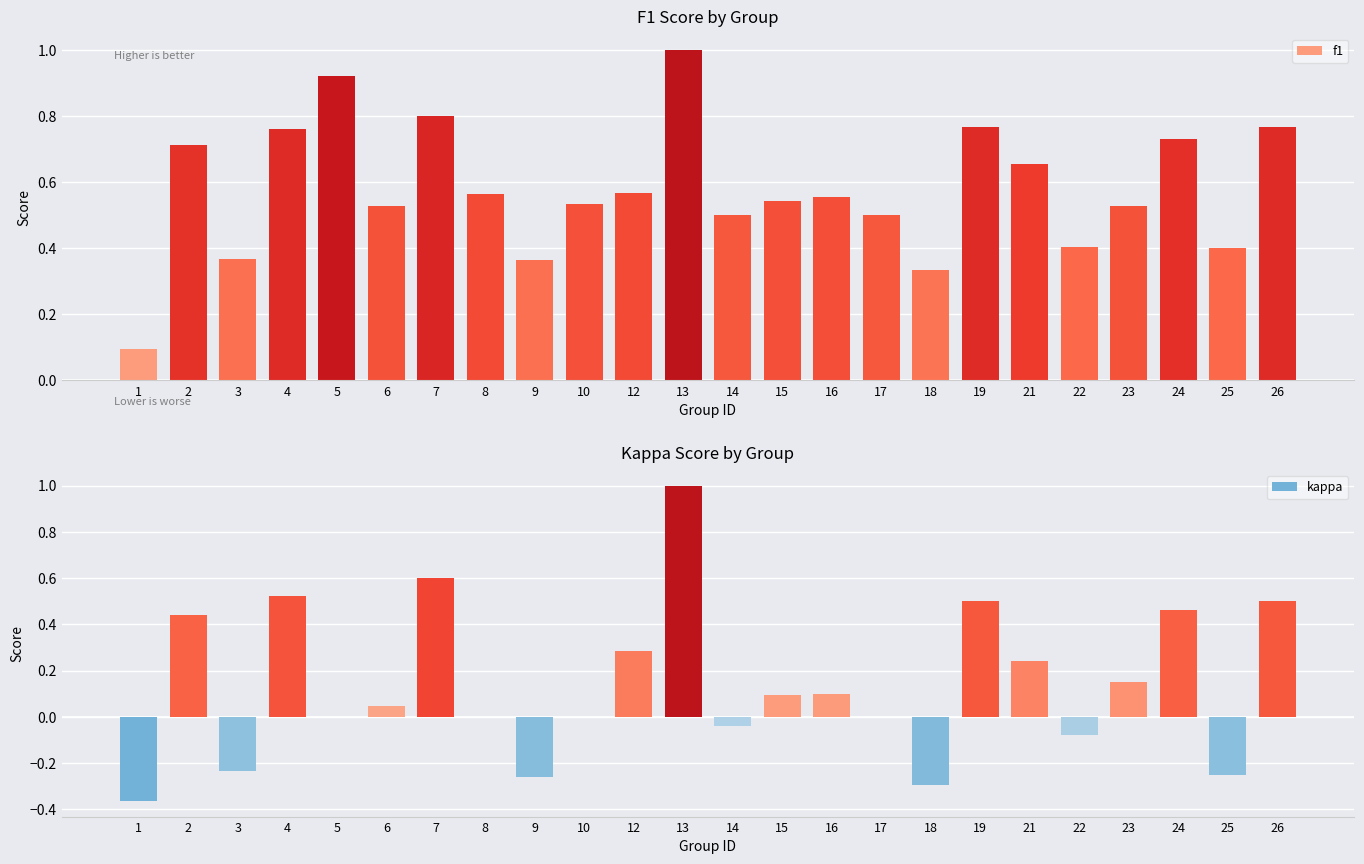

True or false: kappa has a value of 0.5 at 4.

True